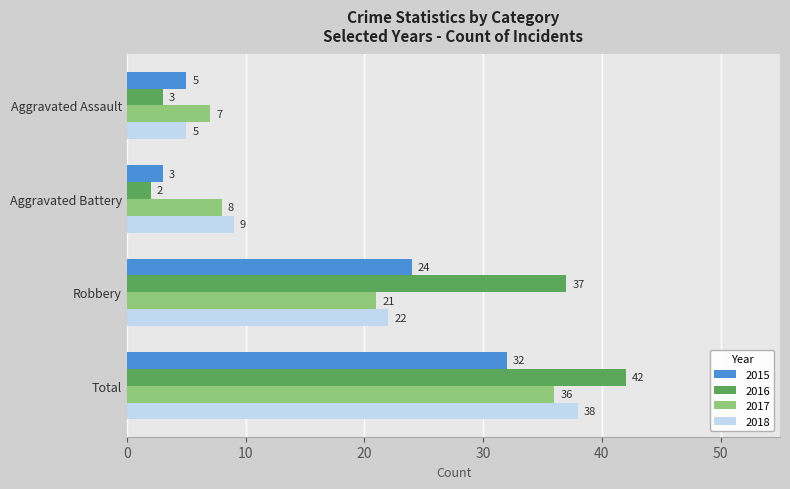

Read the 2015 value at Total.

32